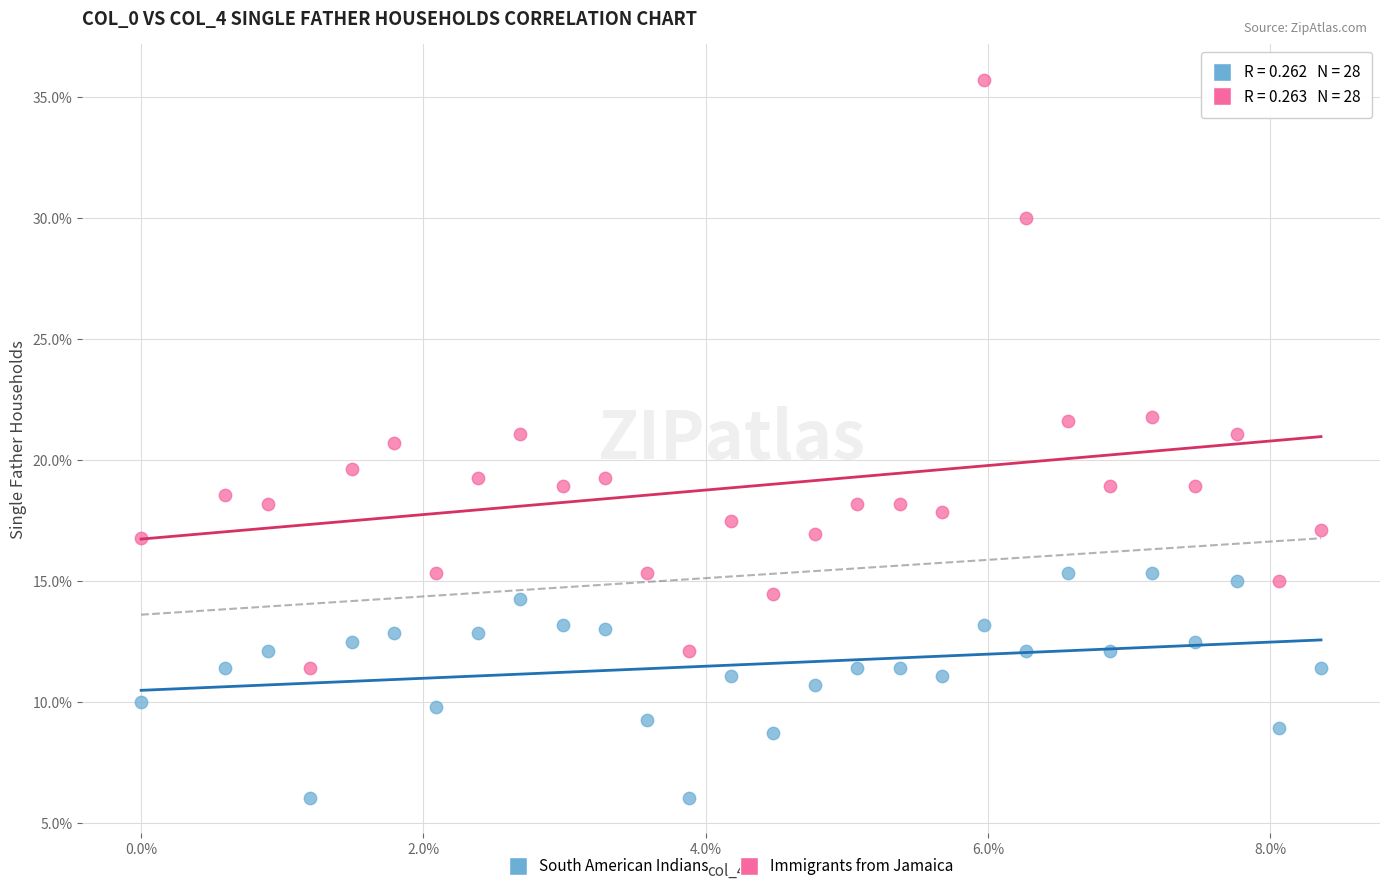

What are all the series names shown in the legend?

South American Indians, Immigrants from Jamaica